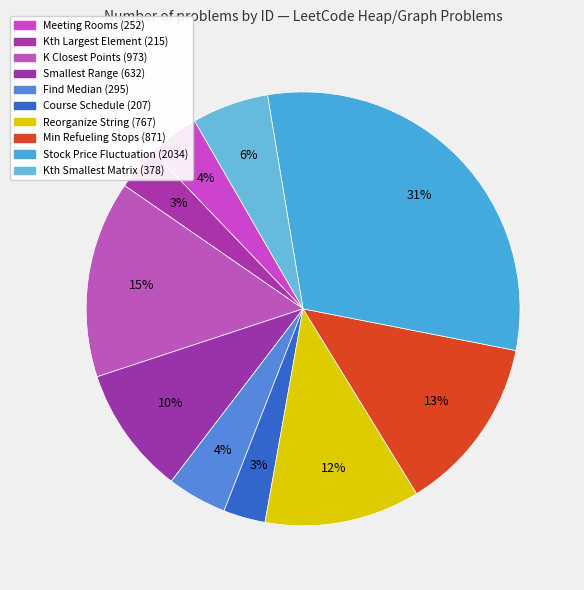

Rank the categories by value from lowest to highest.

Course Schedule, Kth Largest Element in an Array, Meeting Rooms, Find Median from Data Stream, Kth Smallest Element in a Sorted Matrix, Smallest Range Covering Elements from K Lists, Reorganize String, Minimum Number of Refueling Stops, K Closest Points to Origin, Stock Price Fluctuation